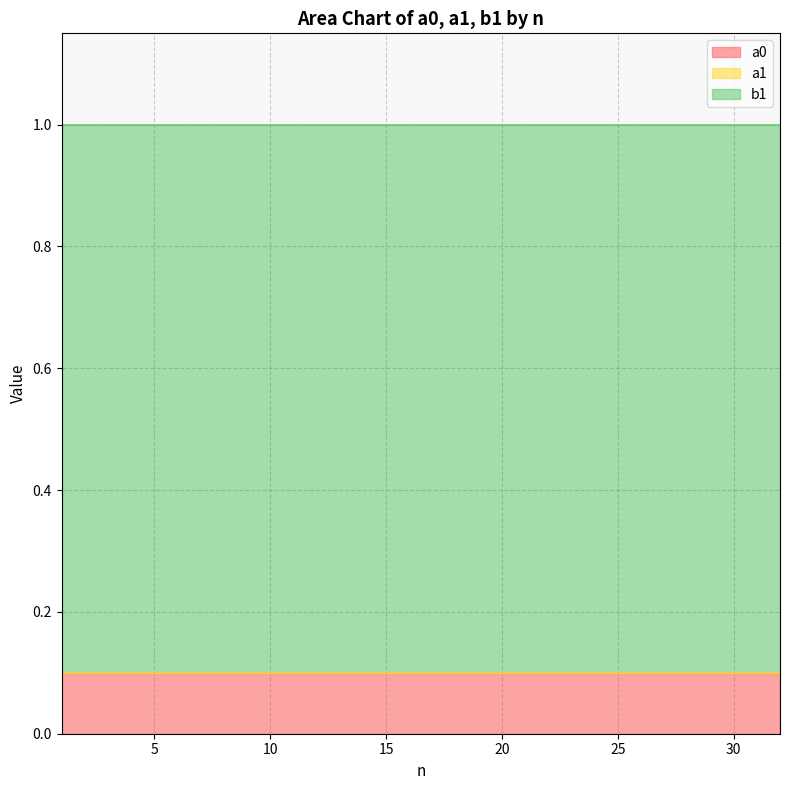

True or false: a0 and b1 intersect in this chart.

False